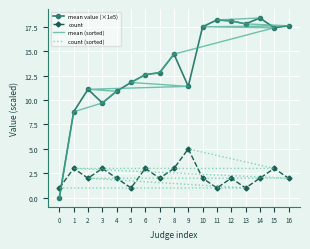

Where do count (sorted) and count first cross each other?

5 and 6